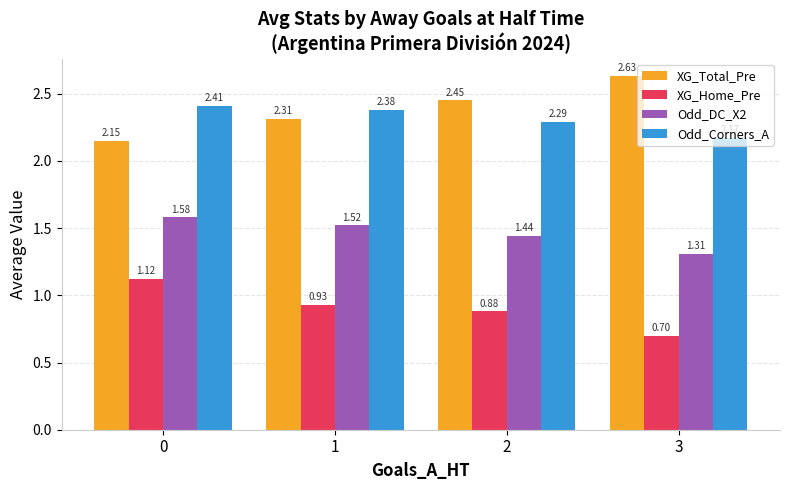

What is the average value of the Odd_Corners_A series?

2.3